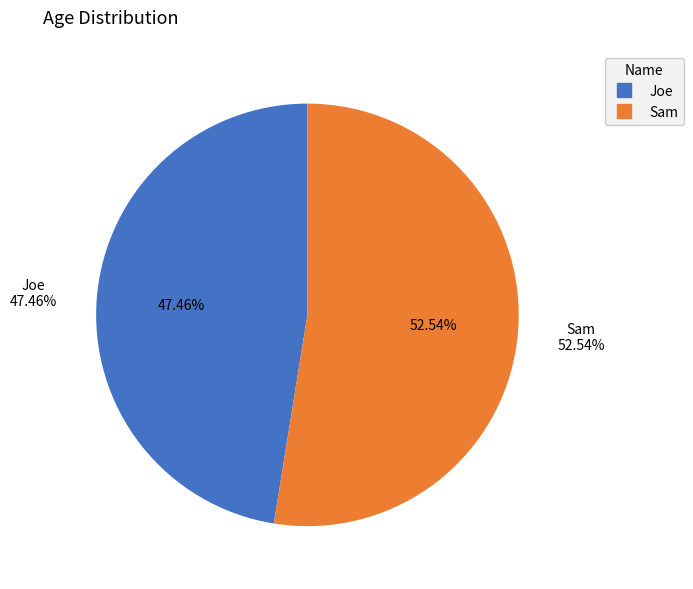

Which slice is the smallest?

Joe